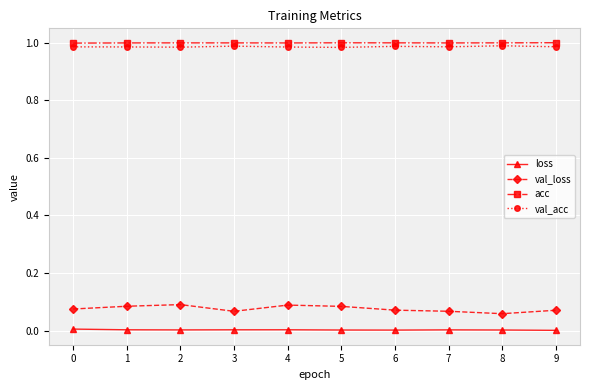

Count the val_loss values in the range 0 to 1.

10